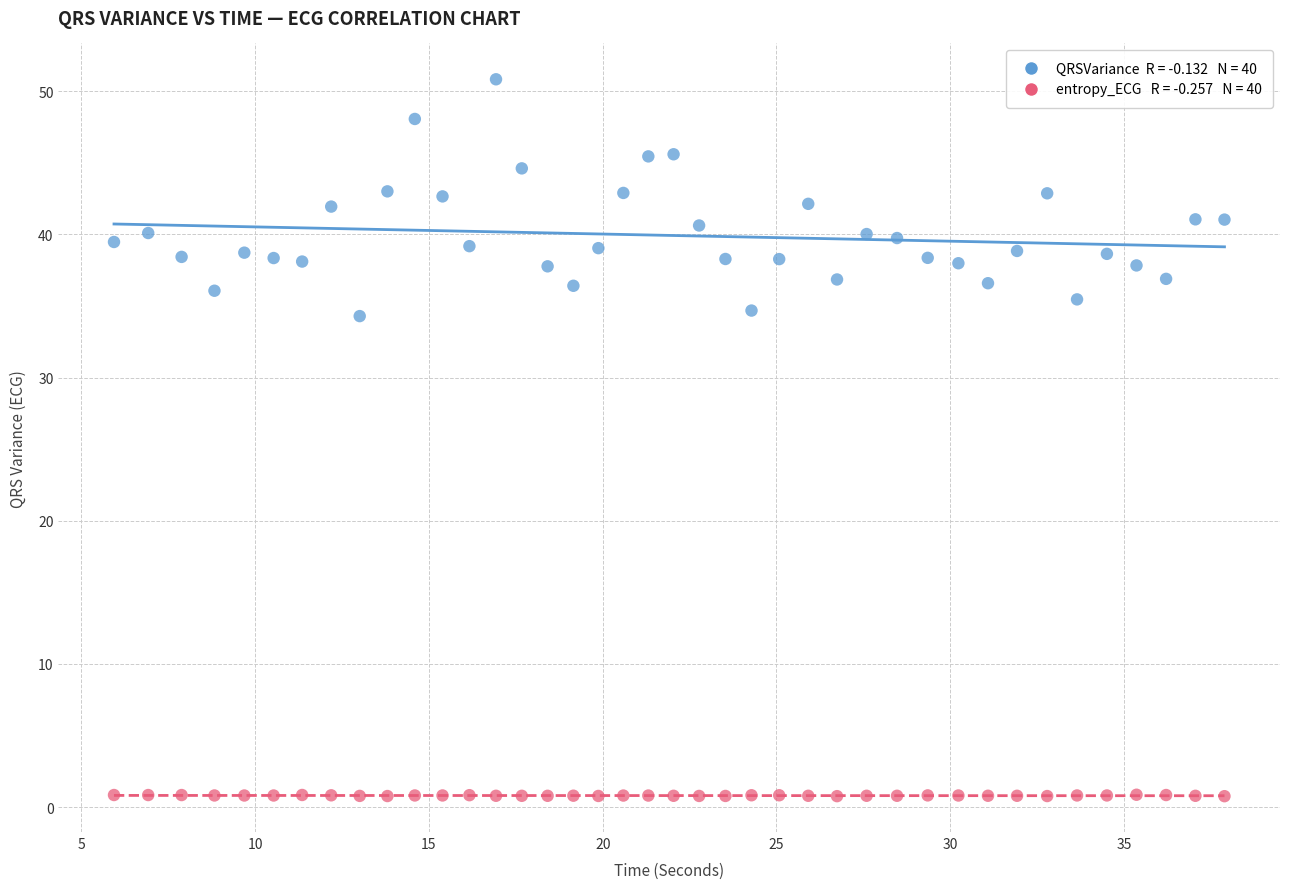

Across all data points, what is the range of X values (max minus min)?

32.0